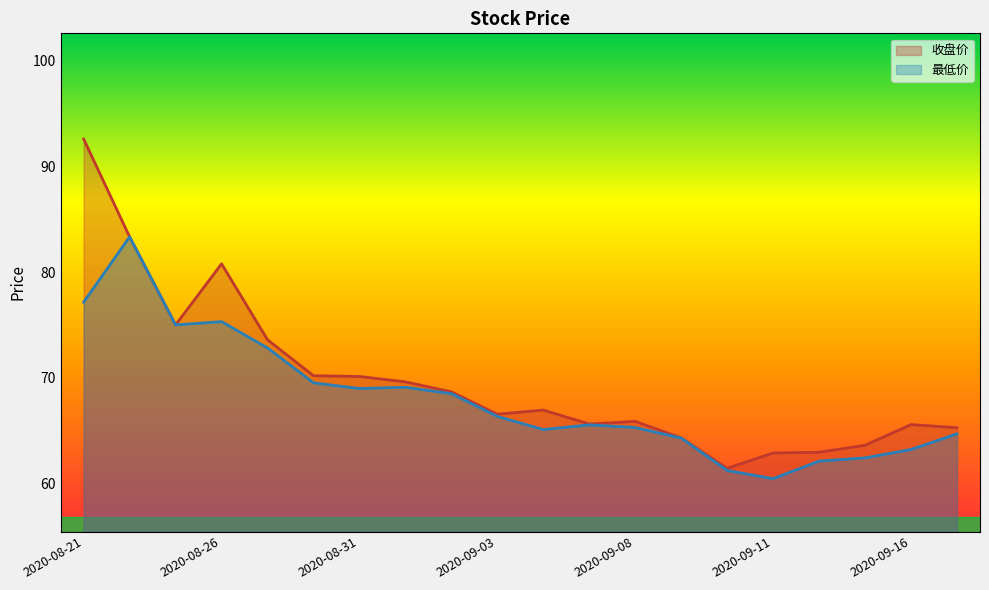

How many data points in 收盘价 are above 66?

11